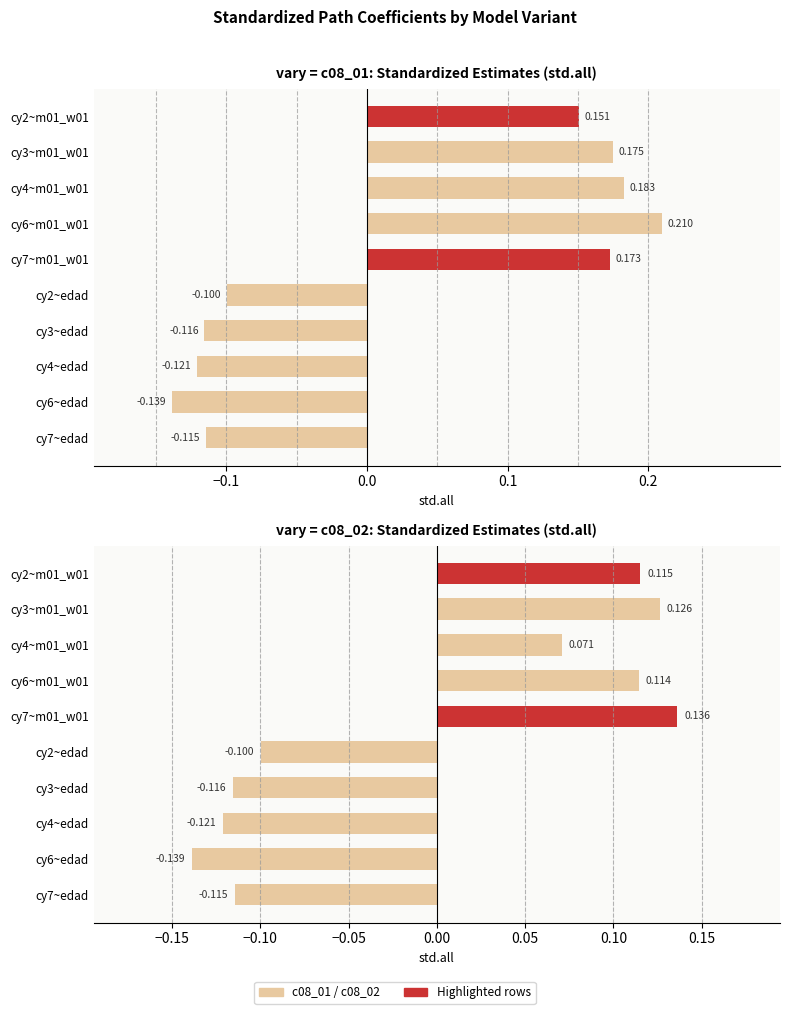

Rank the series at cy3~m01_w01 from lowest to highest value.

c08_02, c08_01